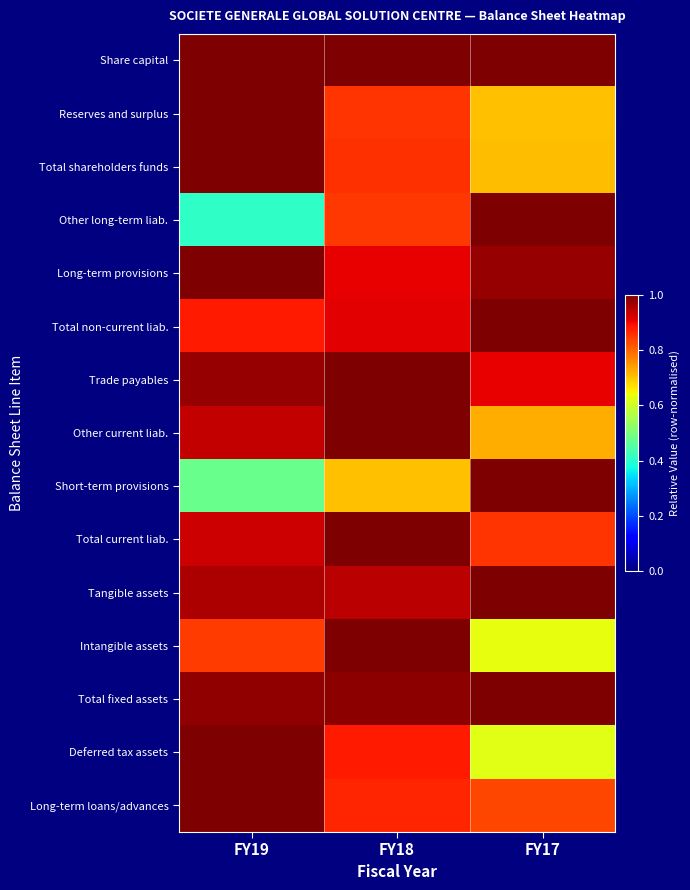

Which series changed the most between FY19 and FY17?

Other long-term liab.